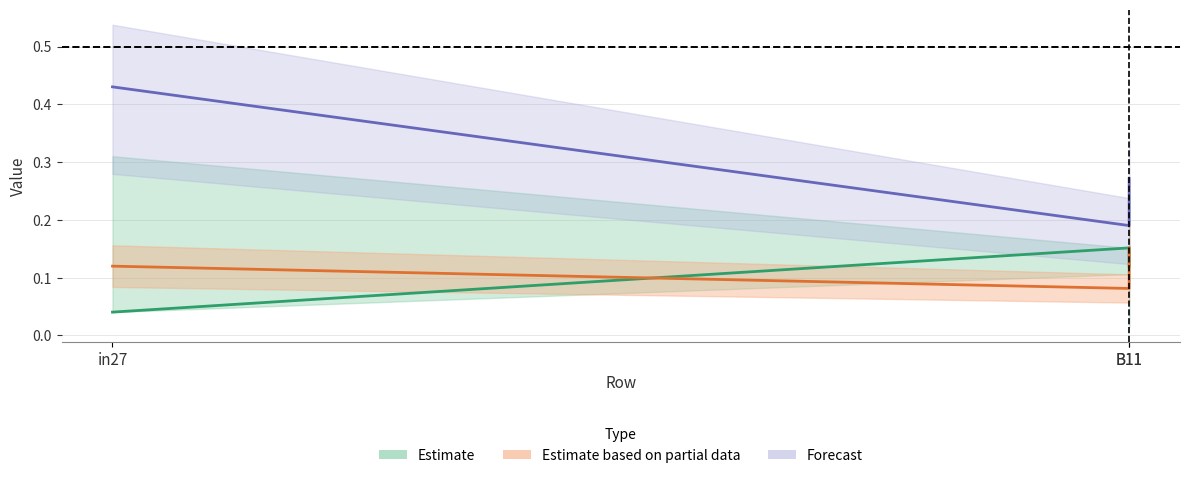

What is the difference between the Estimate values at in27 and B11?

0.1